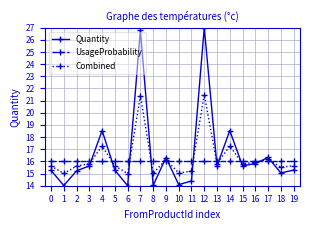

Is the value of UsageProbability at 7 greater than the value of Combined at 17?

No